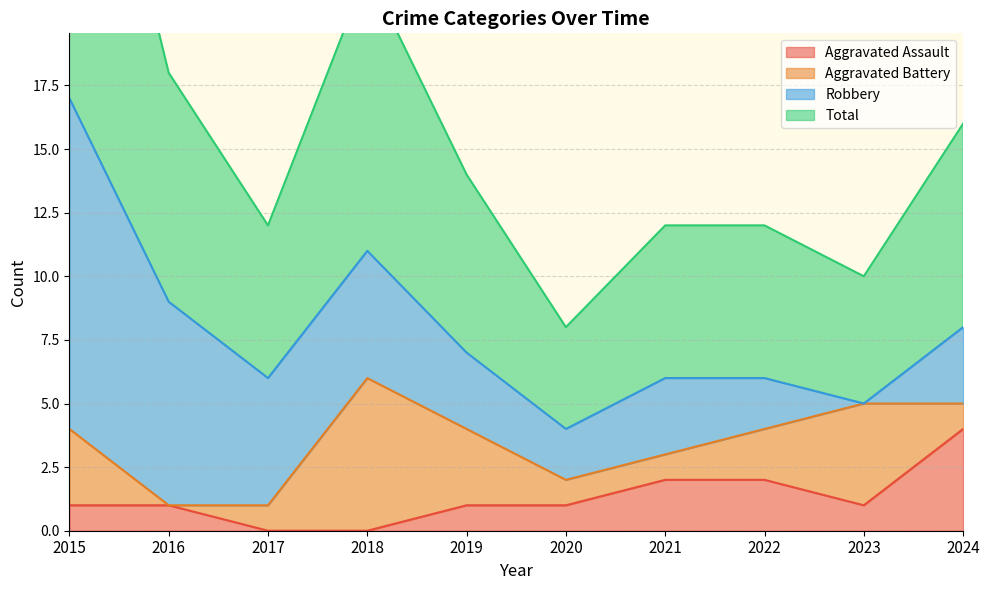

Where is the first local minimum for Total?

2017